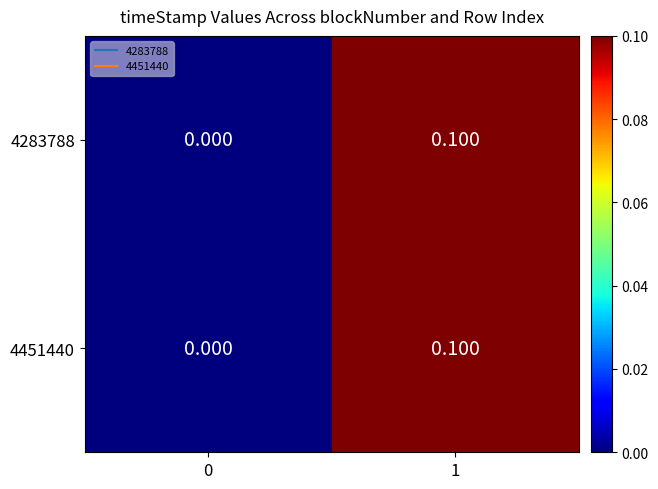

At which category is the sum across all series the highest?

1